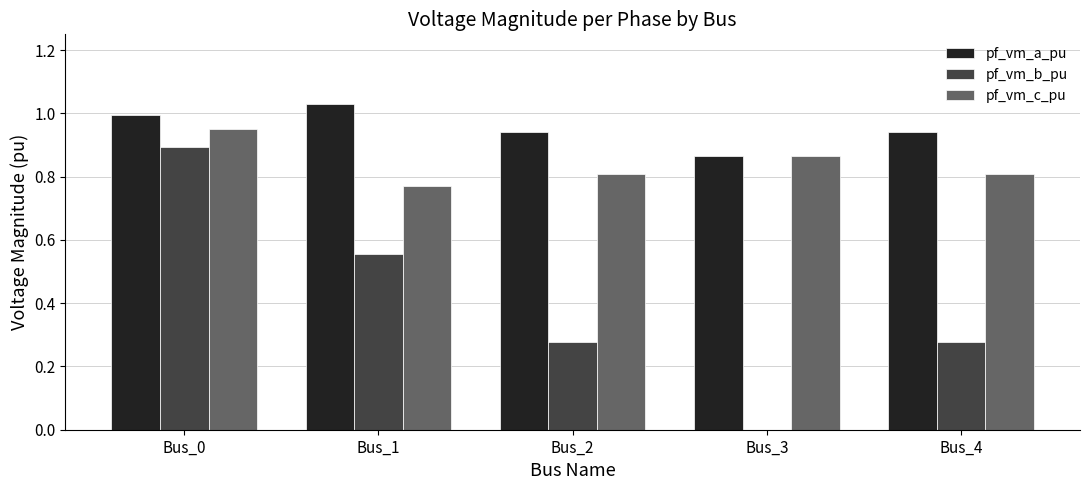

Between Bus_3 and Bus_4, which series saw the biggest shift?

pf_vm_b_pu